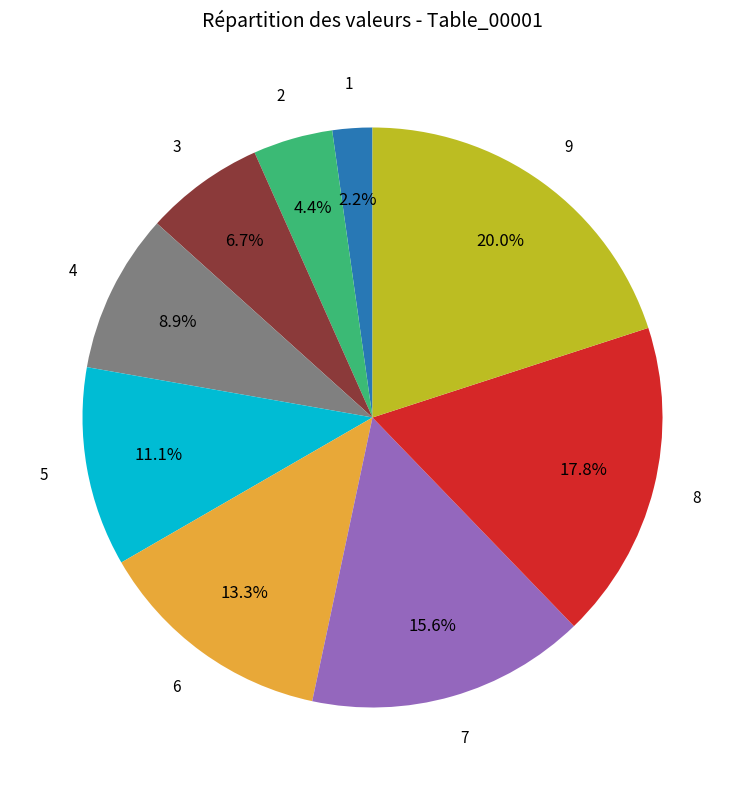

Is there any slice that represents more than half of the pie?

No